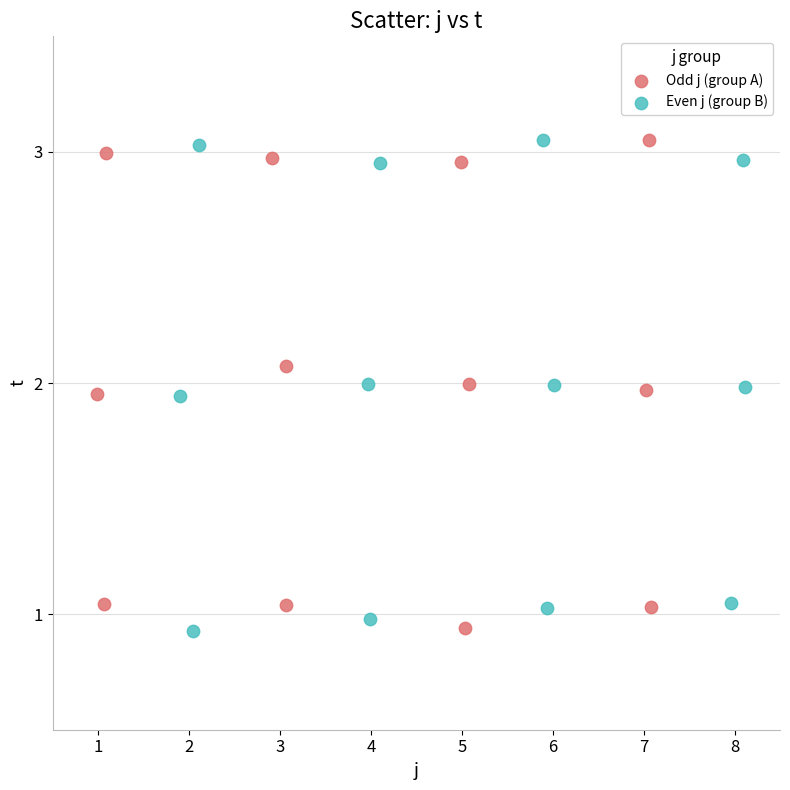

What are all the series names shown in the legend?

Odd j (group A), Even j (group B)